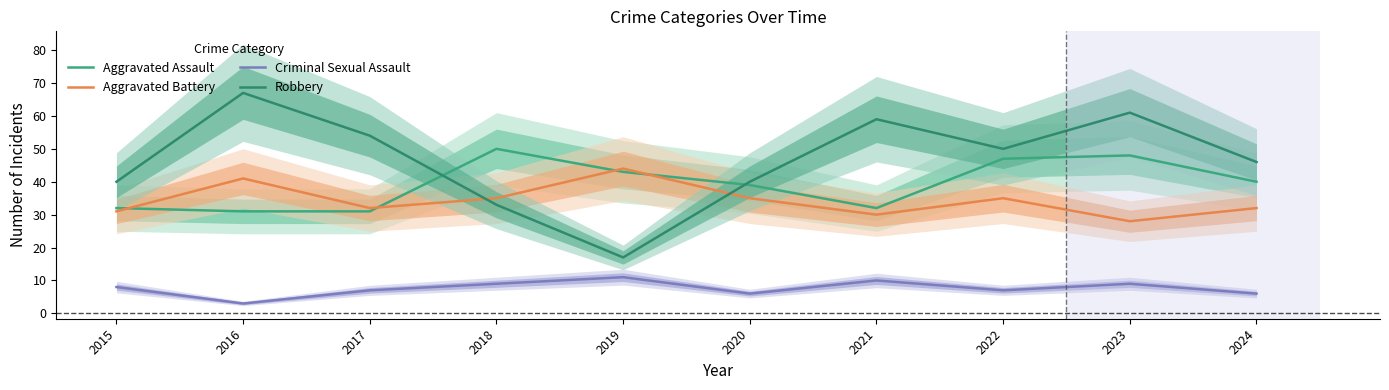

List the series in order of their peak value, highest first.

Robbery, Aggravated Assault, Aggravated Battery, Criminal Sexual Assault